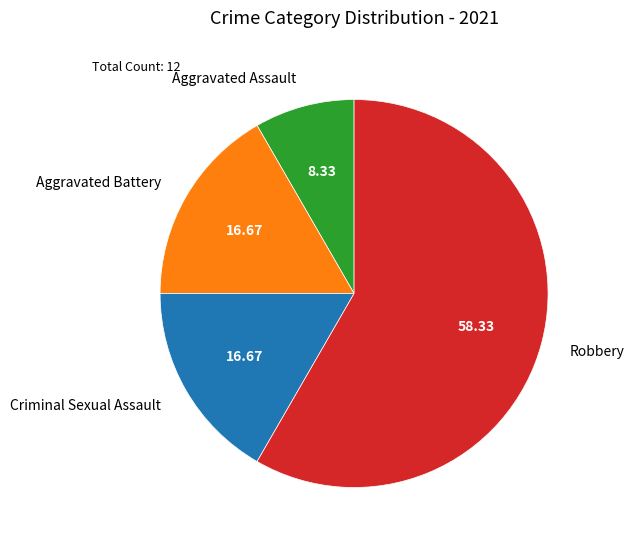

Does Robbery account for over 50% of the chart?

Yes